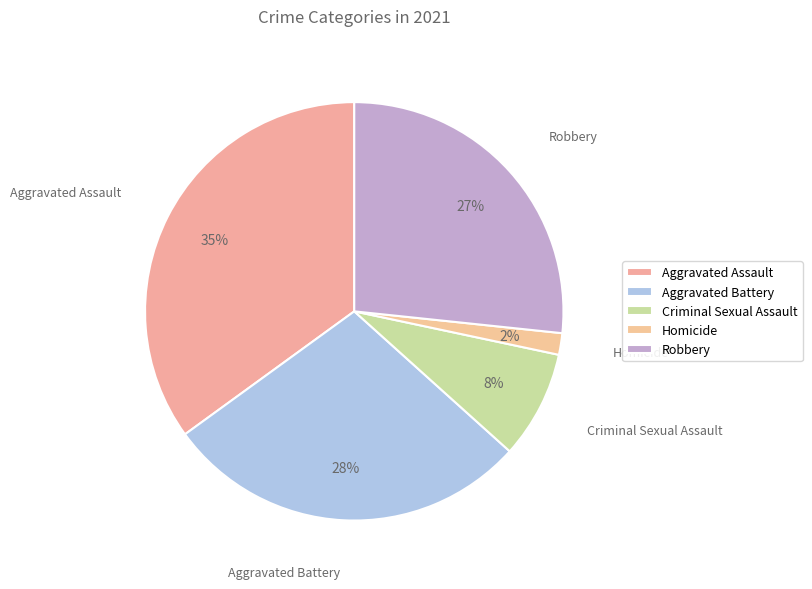

To the nearest percent, what is the combined percentage of Aggravated Assault and Robbery?

62%